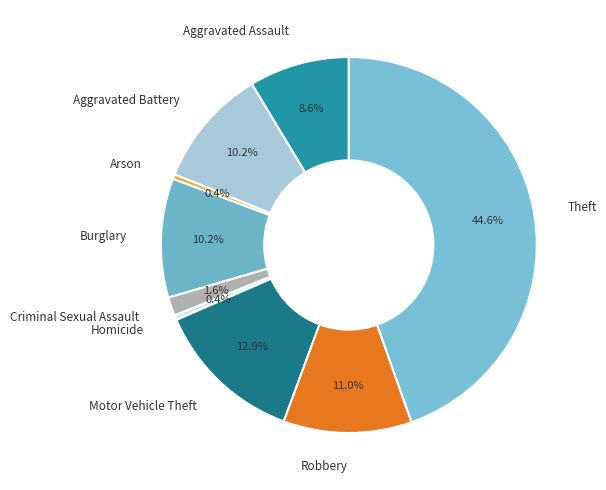

Between Motor Vehicle Theft and Aggravated Battery, which is larger?

Motor Vehicle Theft